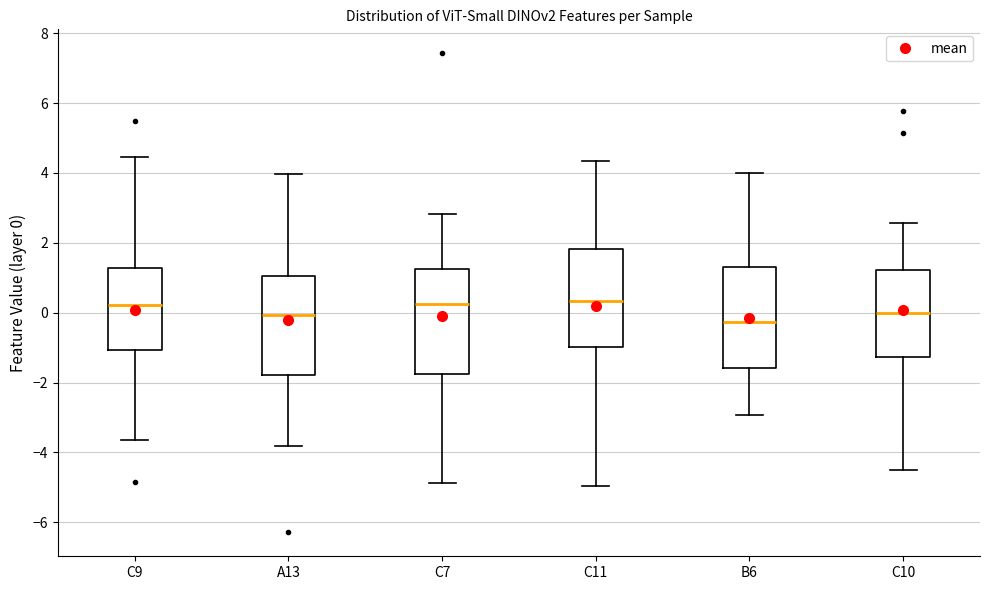

Reading left to right, read every box against the y-axis: the position of its median line, the range the box covers, and the ends of its whiskers. The values are not printed on the chart, so give them approximately, as read against the axis.

C9: median 0.2, box -1.0 to 1.2, whiskers -3.6 to 4.4
A13: median 0.0, box -1.8 to 1.0, whiskers -3.8 to 4.0
C7: median 0.2, box -1.8 to 1.2, whiskers -4.8 to 2.8
C11: median 0.4, box -1.0 to 1.8, whiskers -5.0 to 4.4
B6: median -0.2, box -1.6 to 1.4, whiskers -3.0 to 4.0
C10: median 0.0, box -1.2 to 1.2, whiskers -4.6 to 2.6